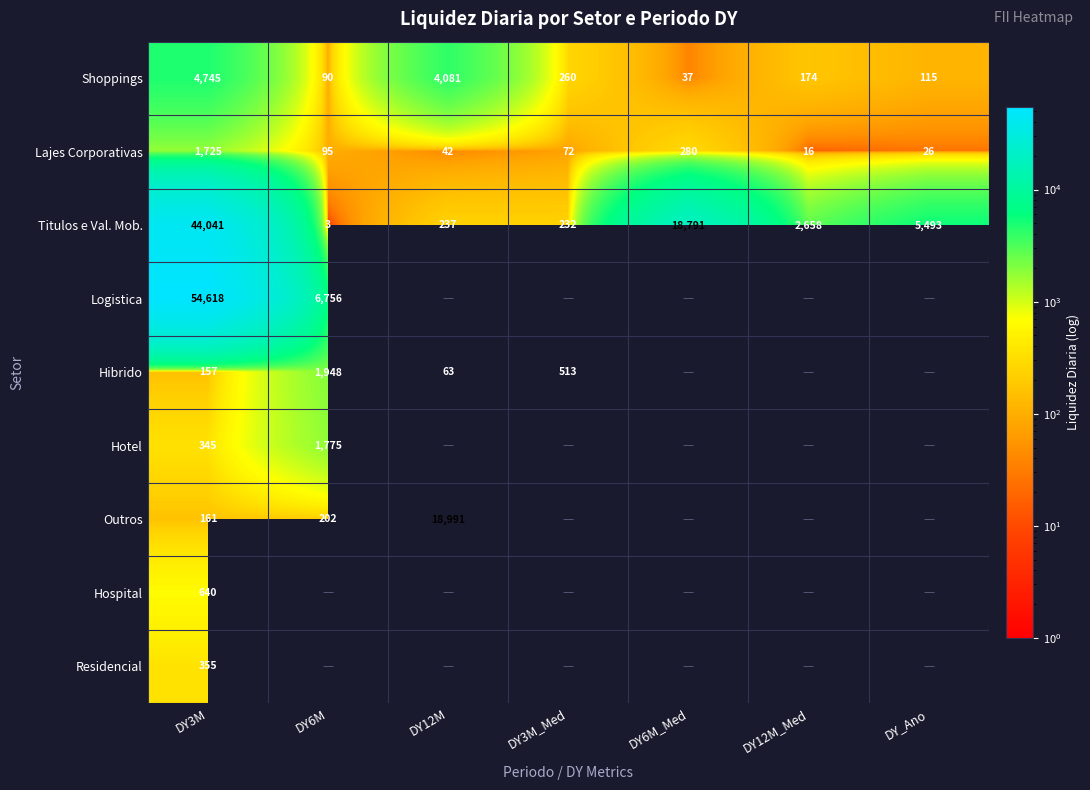

Where is Shoppings nearest to the value 2391?

DY12M